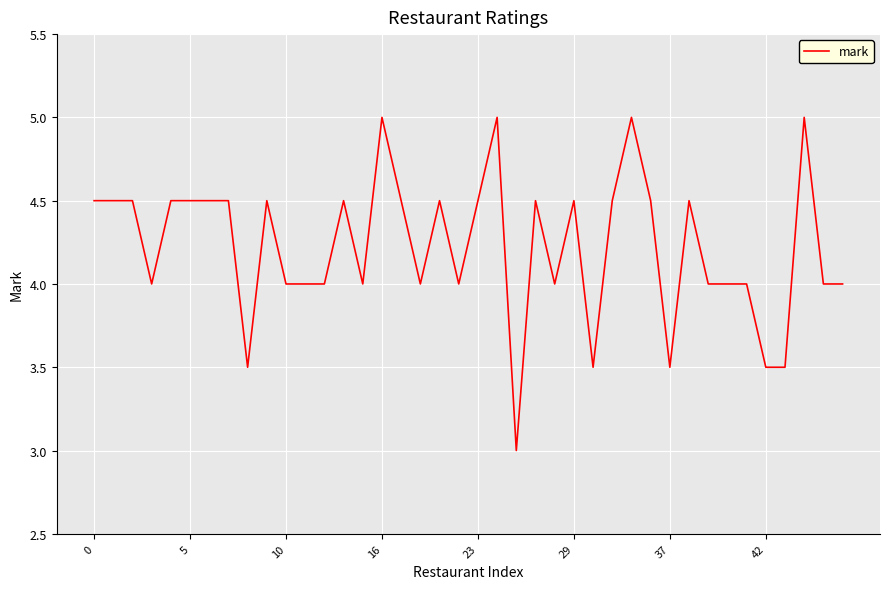

Does the chart display data point markers on the line(s)?

No